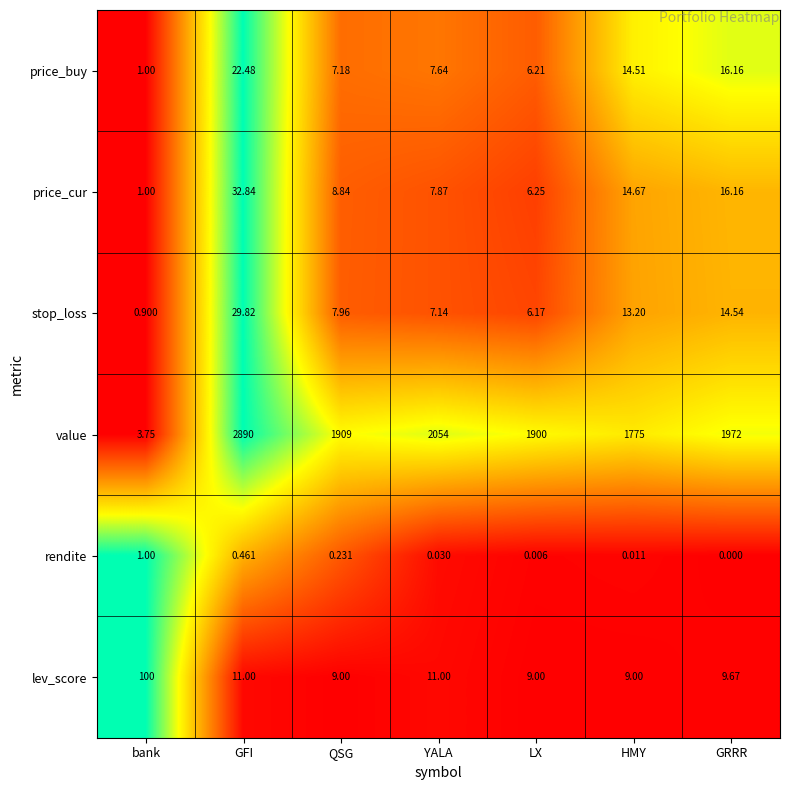

List the labels in order of rendite value, largest first.

bank, GFI, QSG, YALA, HMY, LX, GRRR